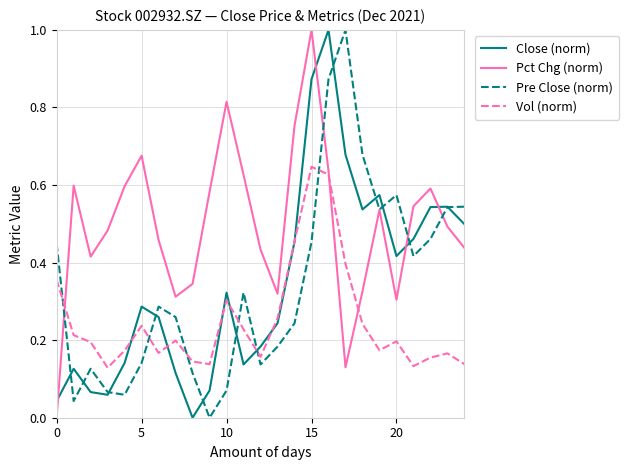

Which series has the largest total across all categories?

Pct Chg (norm)